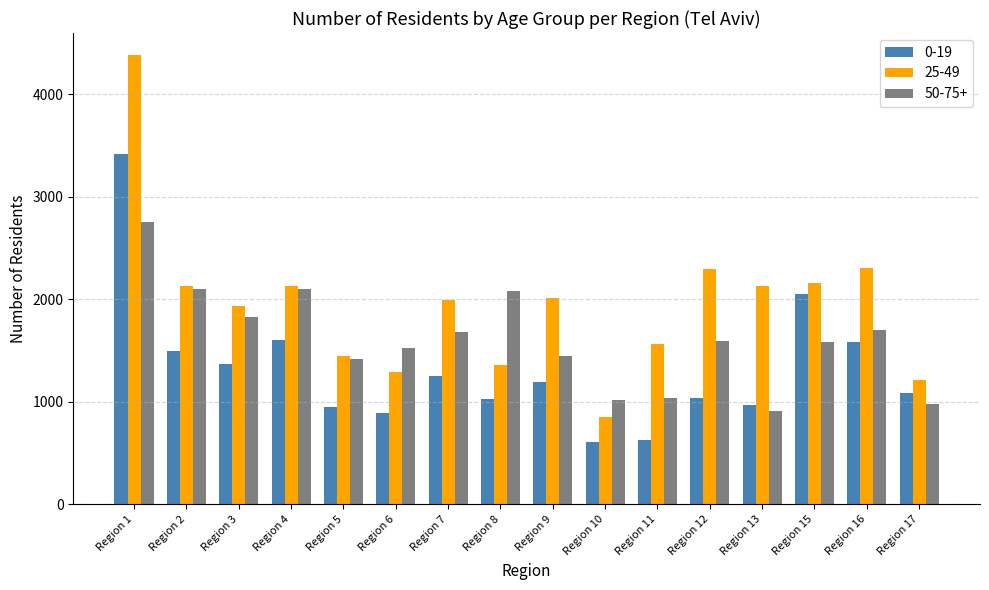

How many bars are there in each group?

3